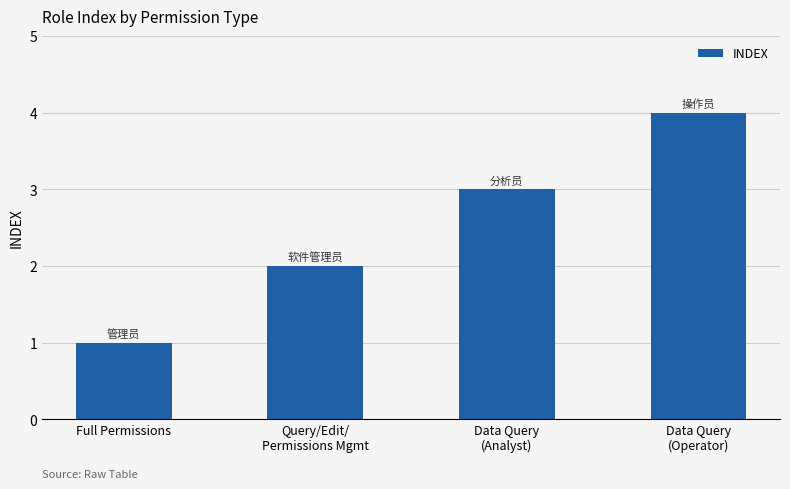

At which category does the chart reach its minimum across all series?

Full Permissions